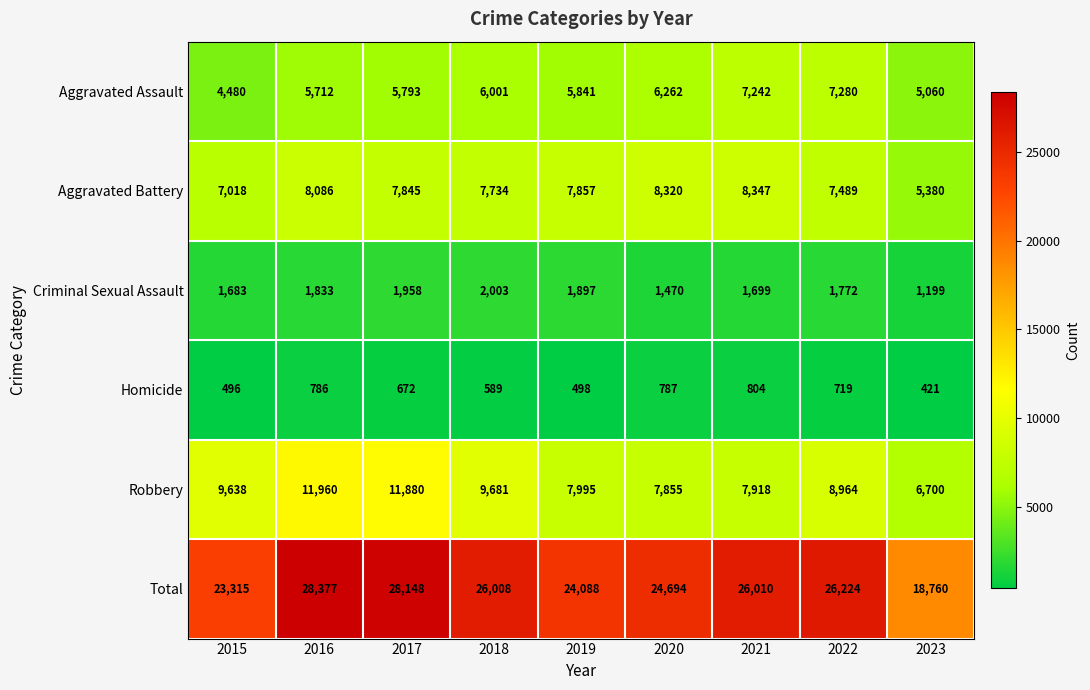

True or false: Total has a value of 23315 at 2015.

True